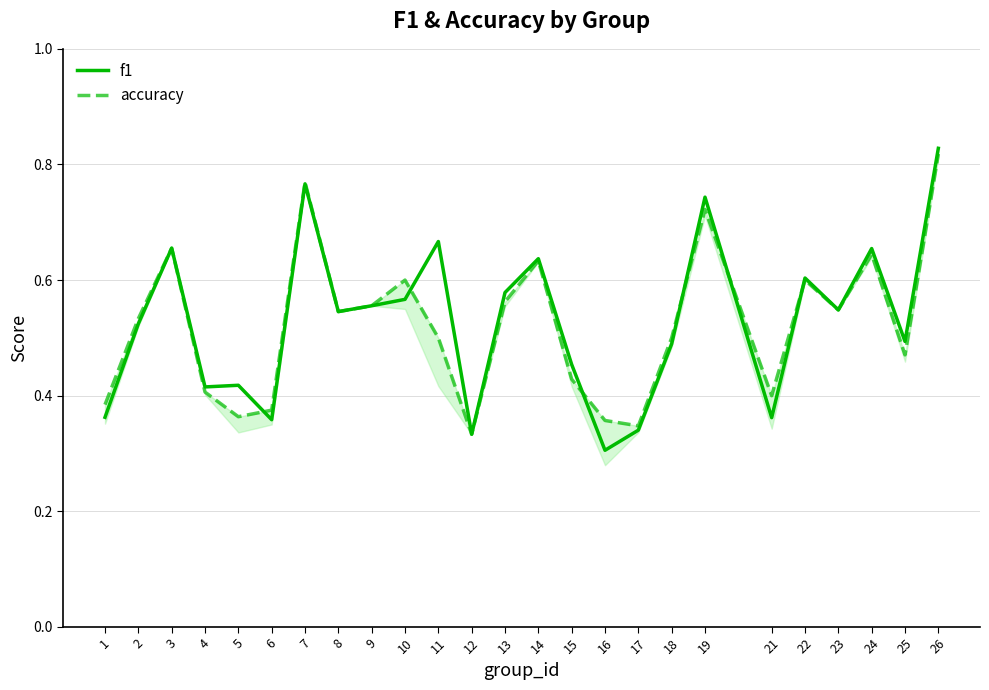

Where is f1 nearest to the value 0?

16